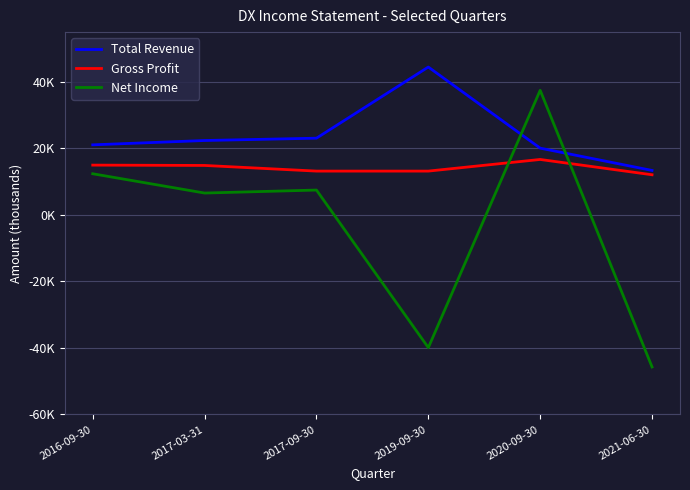

What is the difference between the Gross Profit values at 2017-03-31 and 2020-09-30?

1800